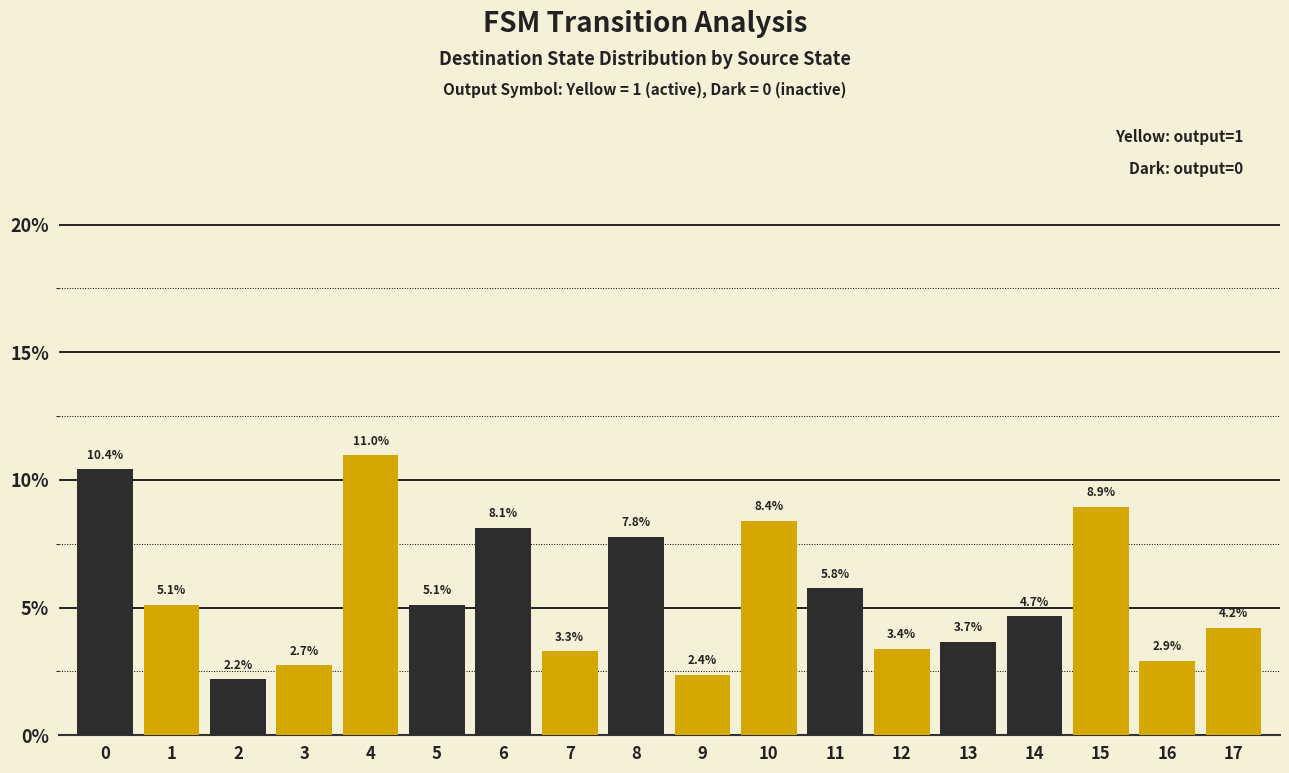

What is the value of the 1st bar from the left?

10.4